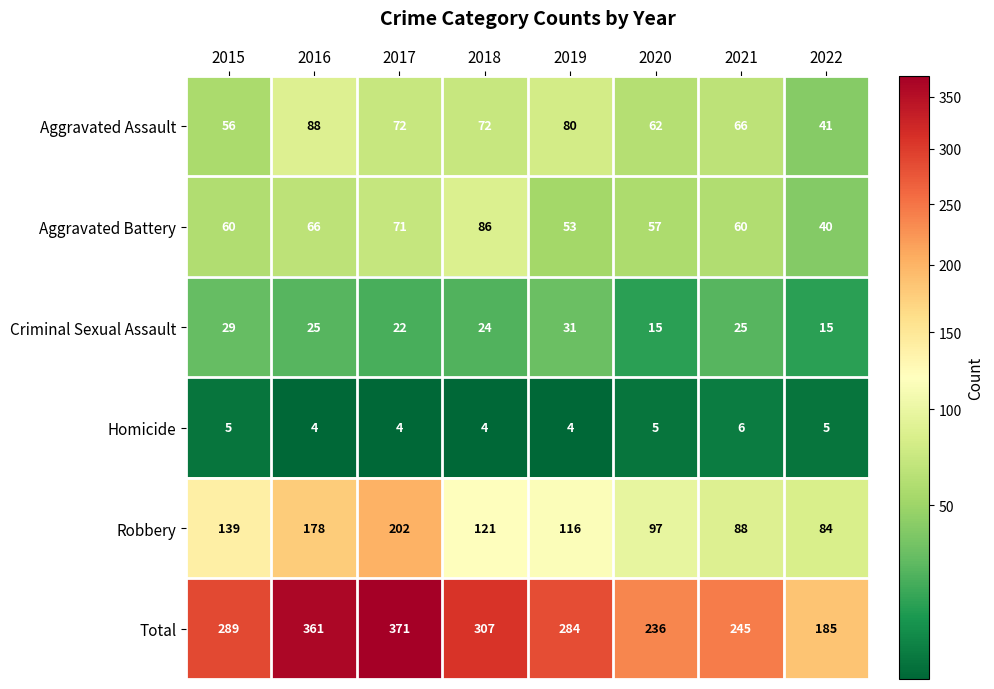

Where does the Aggravated Assault series first go above 72?

2016